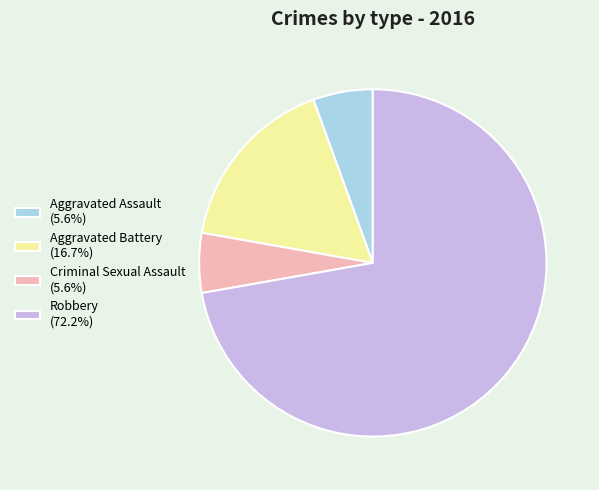

Count the number of slices in the pie.

4